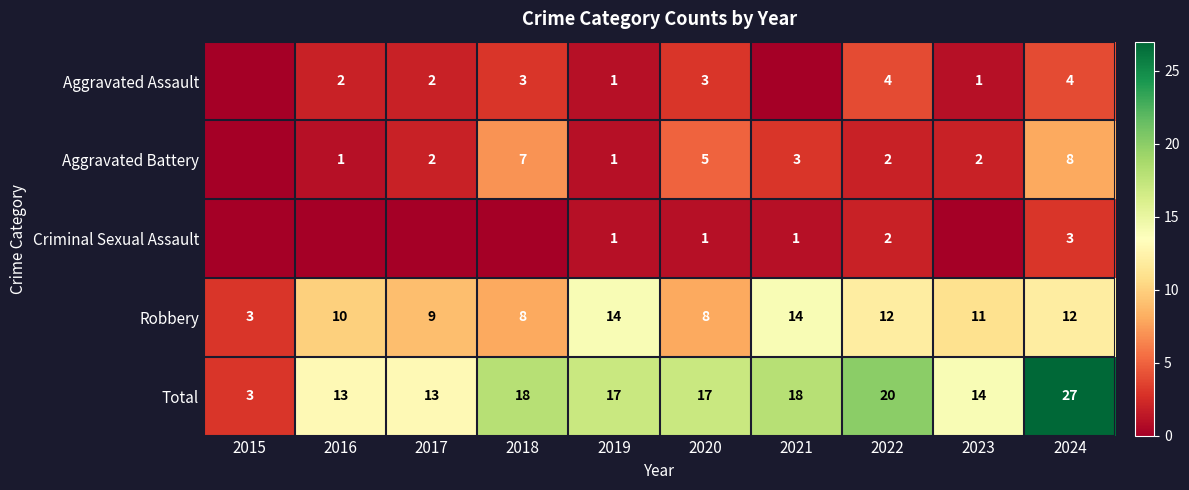

At which label does Total reach its peak?

2024